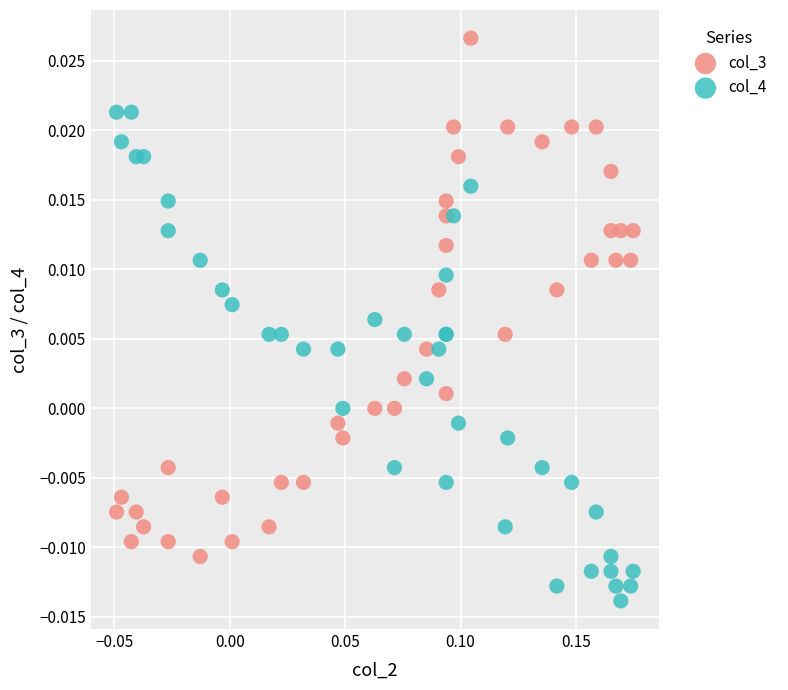

Which series contains the lowest Y value?

col_4